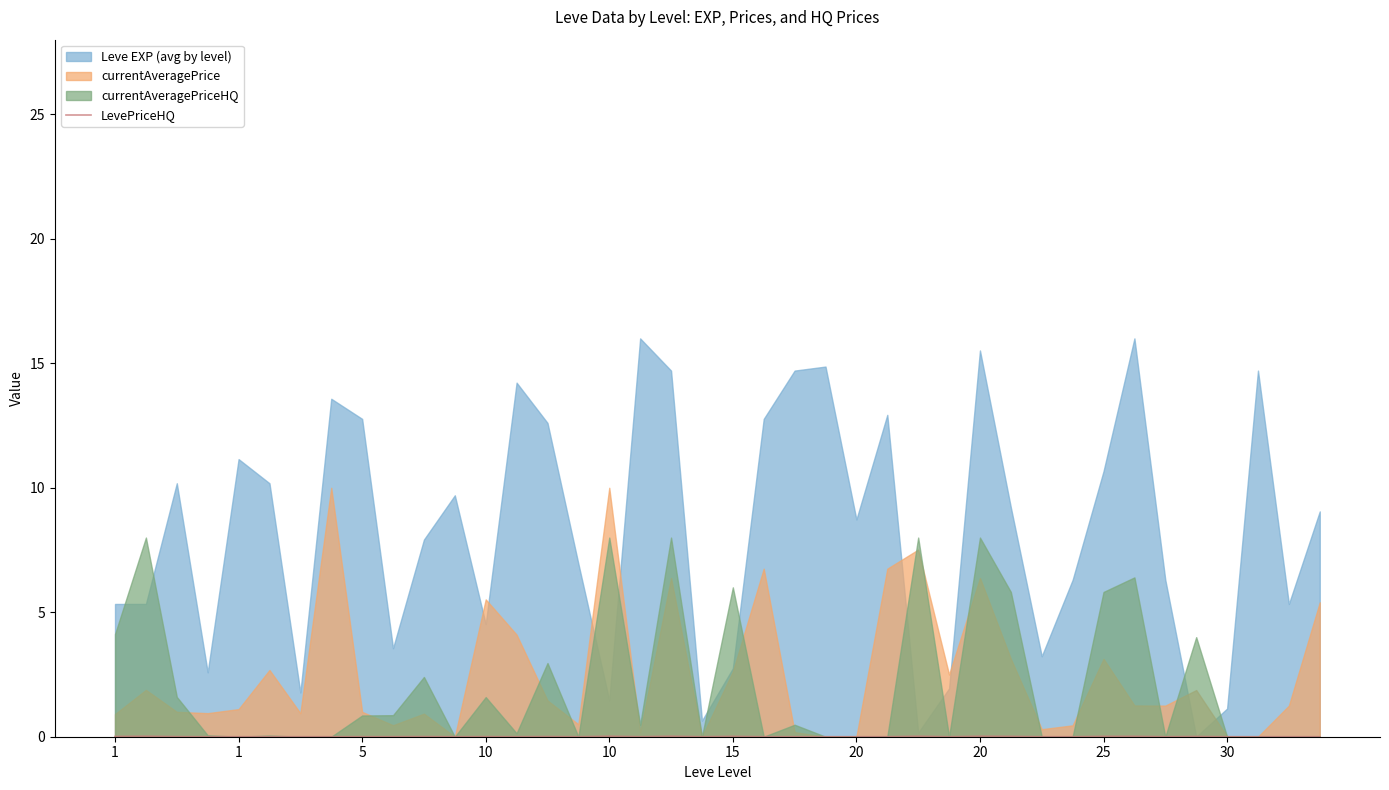

What is the label of the 27th point from the right?

13